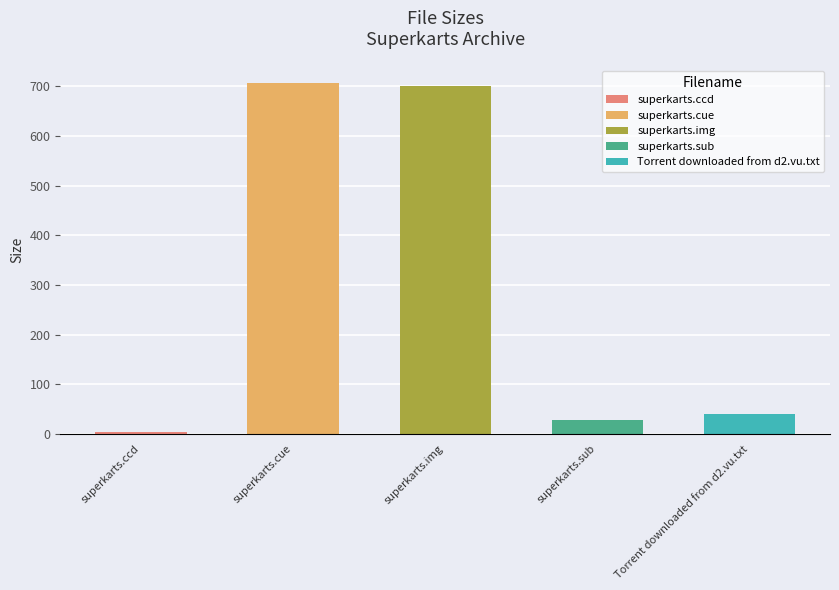

Rank the categories by value from highest to lowest.

superkarts.cue, superkarts.img, Torrent downloaded from d2.vu.txt, superkarts.sub, superkarts.ccd